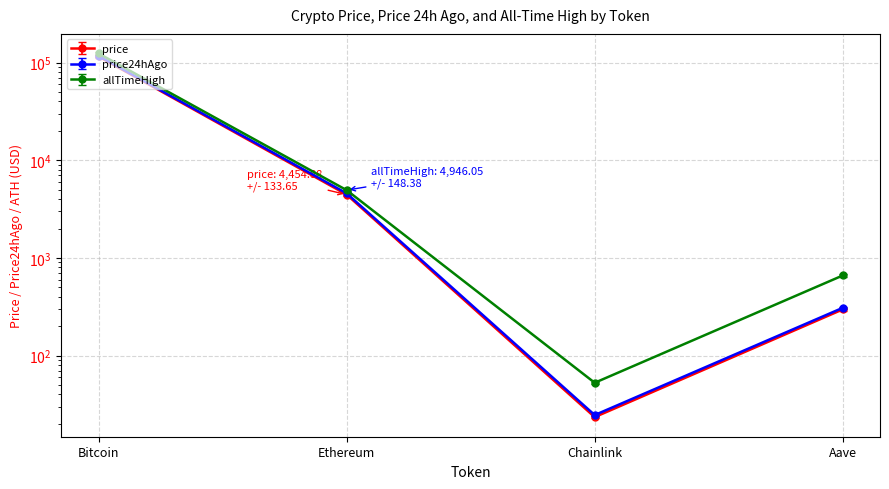

What position from the left is Bitcoin?

1